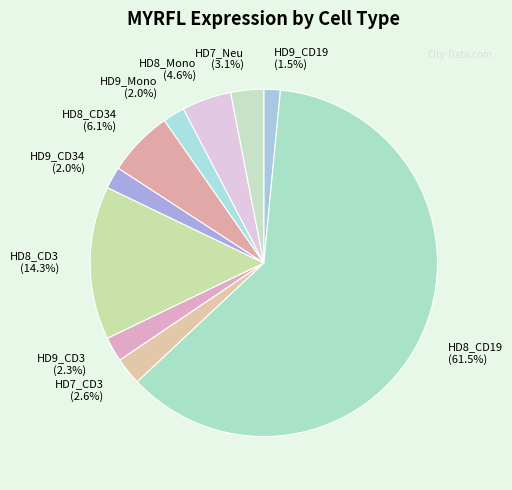

Which slice is the largest?

HD8_CD19 (61.5%)